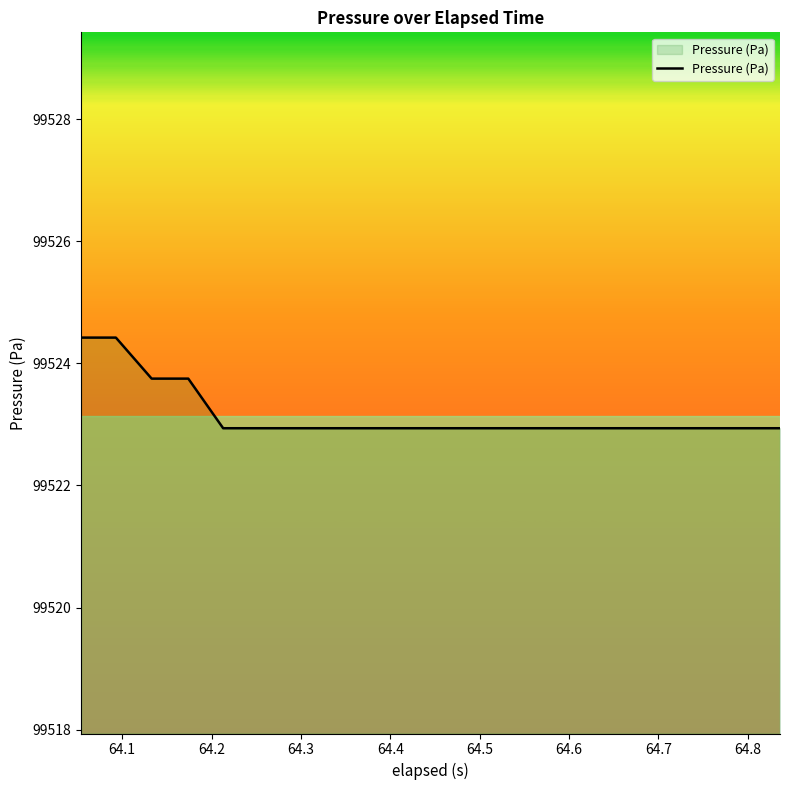

What is the difference between the maximum and minimum values?

1.5